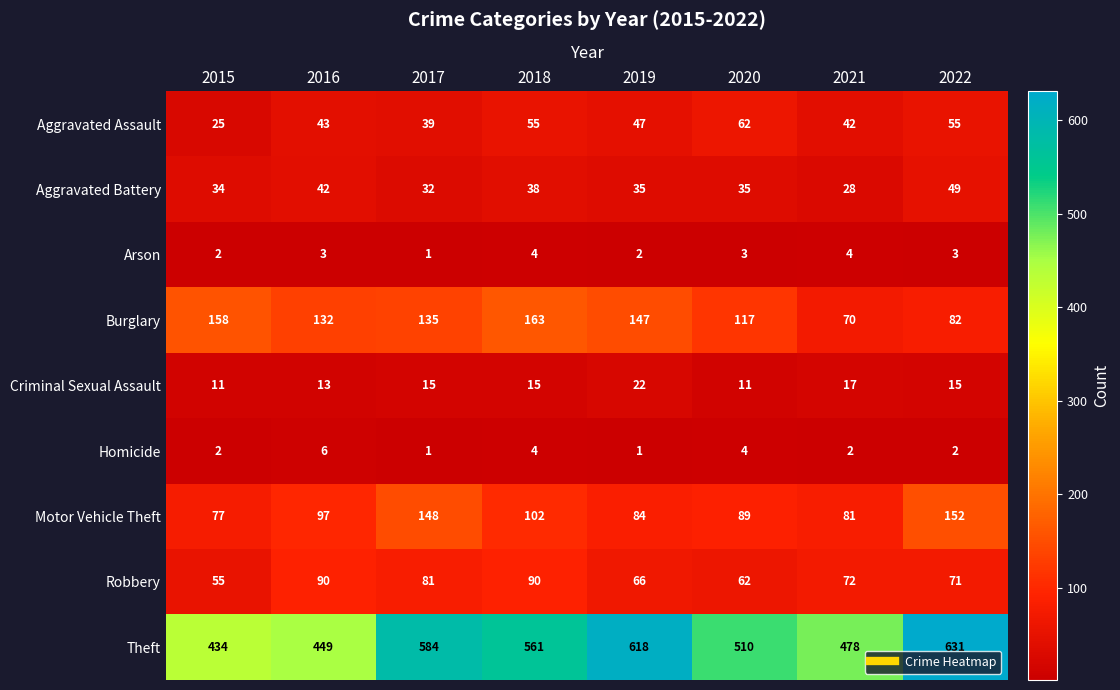

How many distinct data groups are displayed?

9